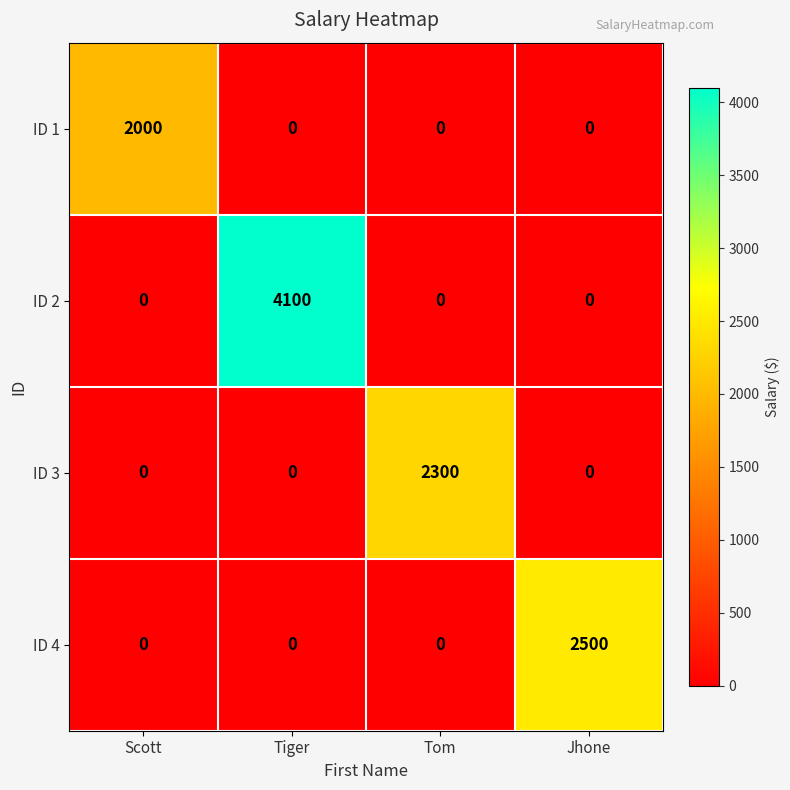

Rank the series by their maximum value, from highest to lowest.

ID 2, ID 4, ID 3, ID 1